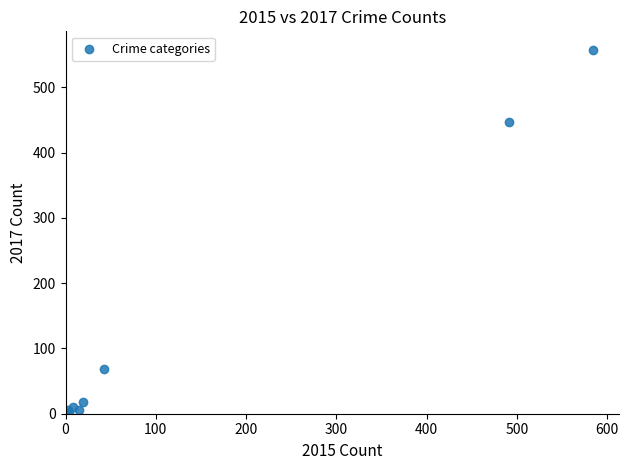

What Y value in the scatter plot is closest to 279?

447